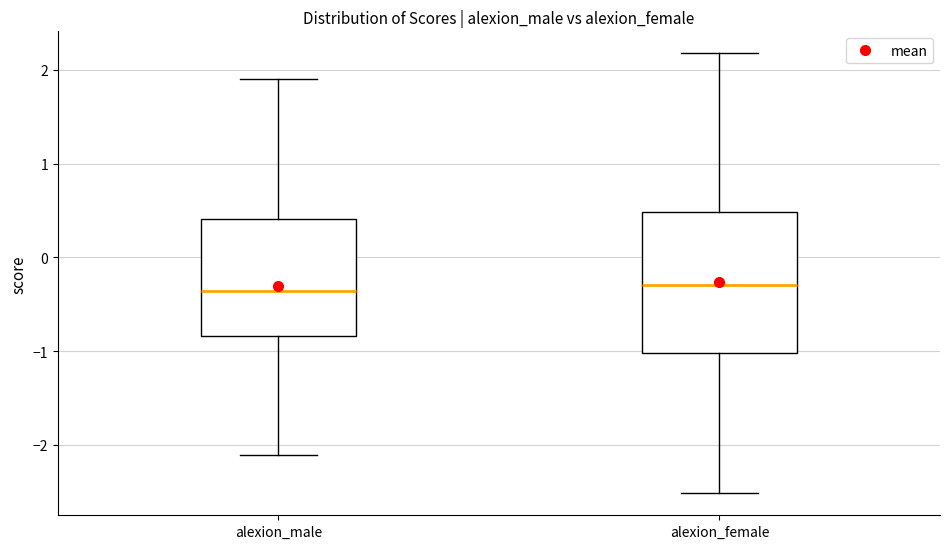

Comparing the boxes themselves (not the whiskers), which one is the tallest?

alexion_female